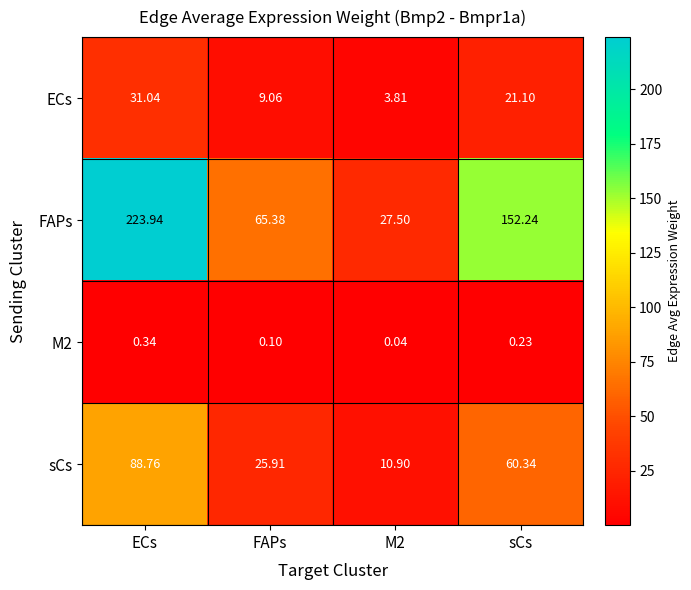

At which category does the chart reach its peak across all series?

ECs